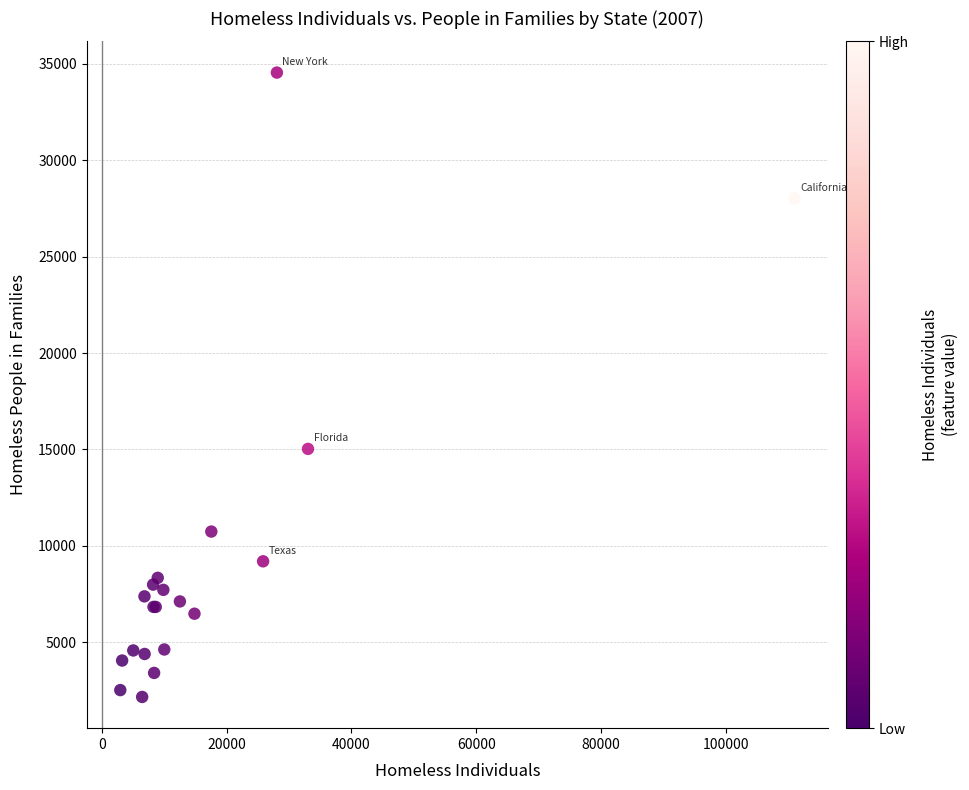

What Y value in the scatter plot is closest to 18355?

15029